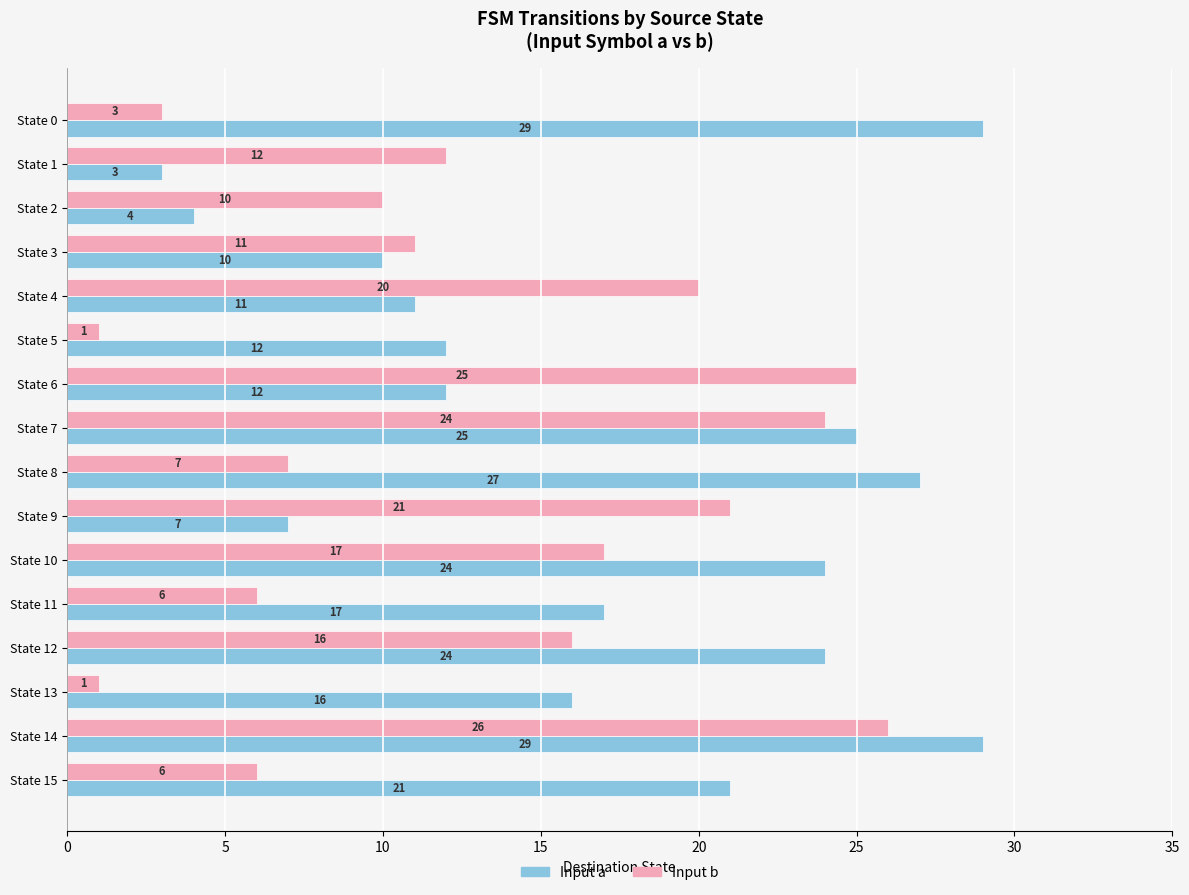

At which category is the sum across all series the highest?

State 14